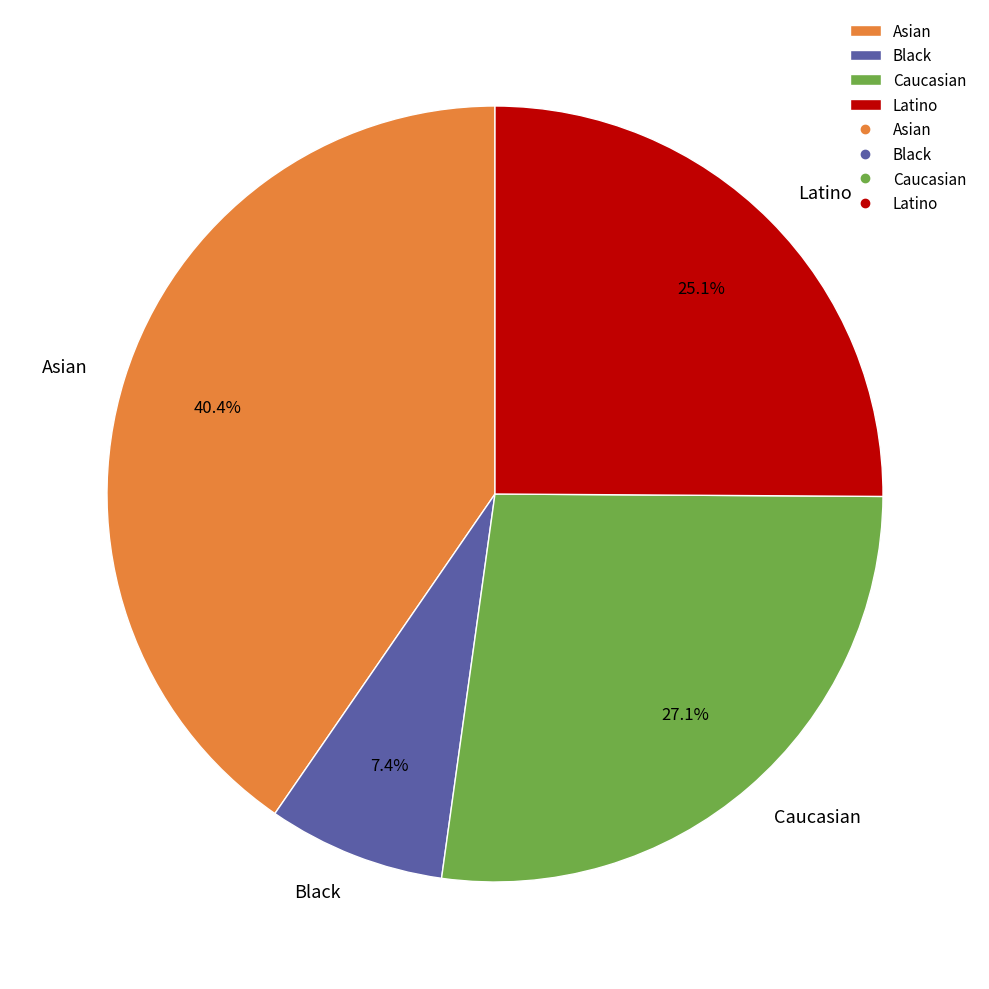

Which slice is the largest?

Asian